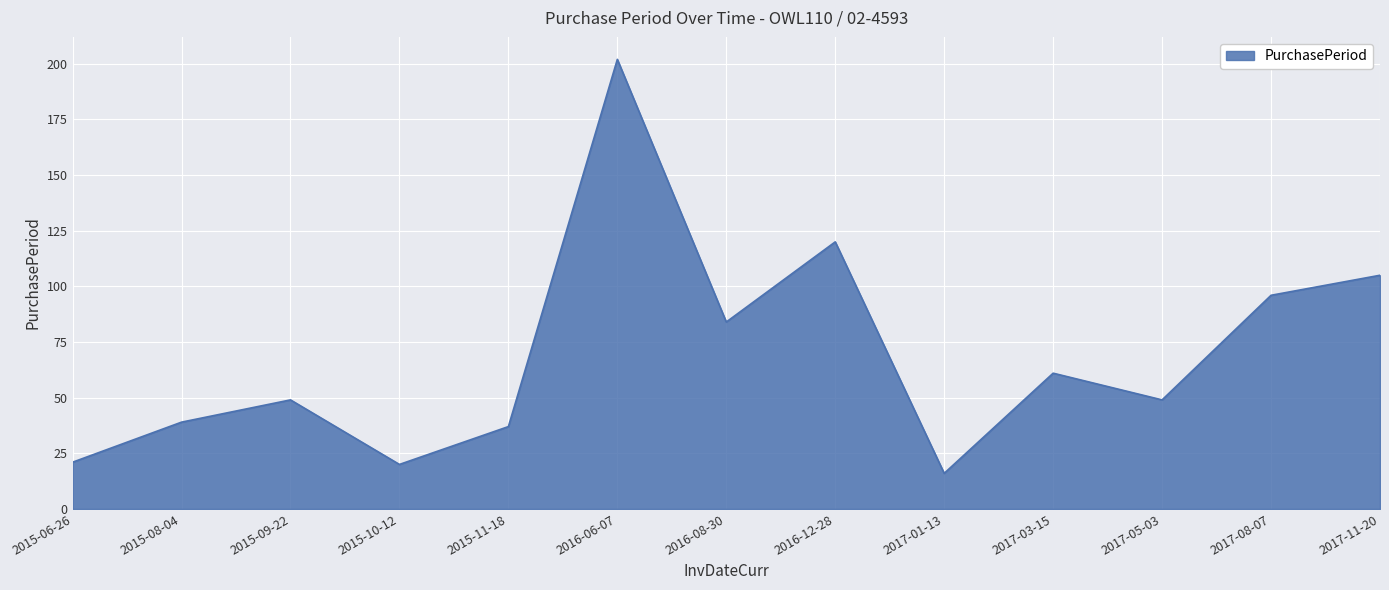

True or false: the data shows 6 at 2015-06-26.

False